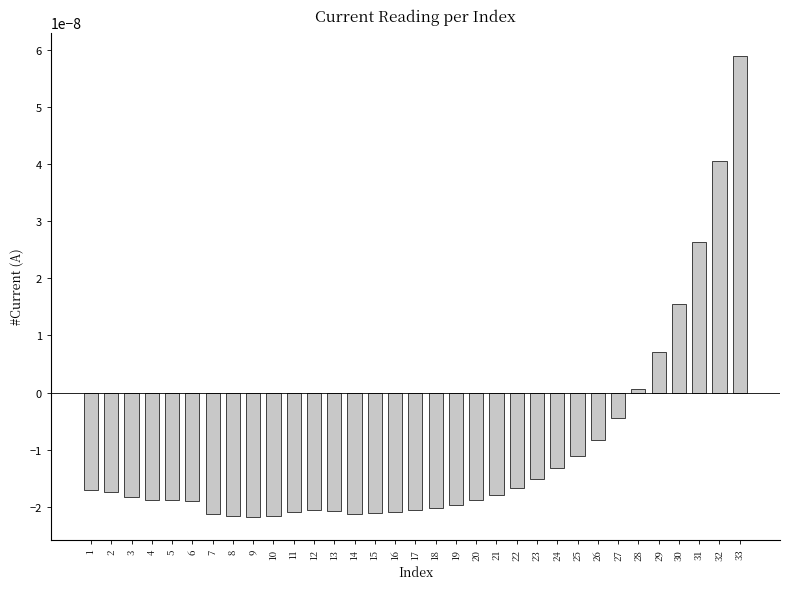

Where is the data nearest to the value 0?

28